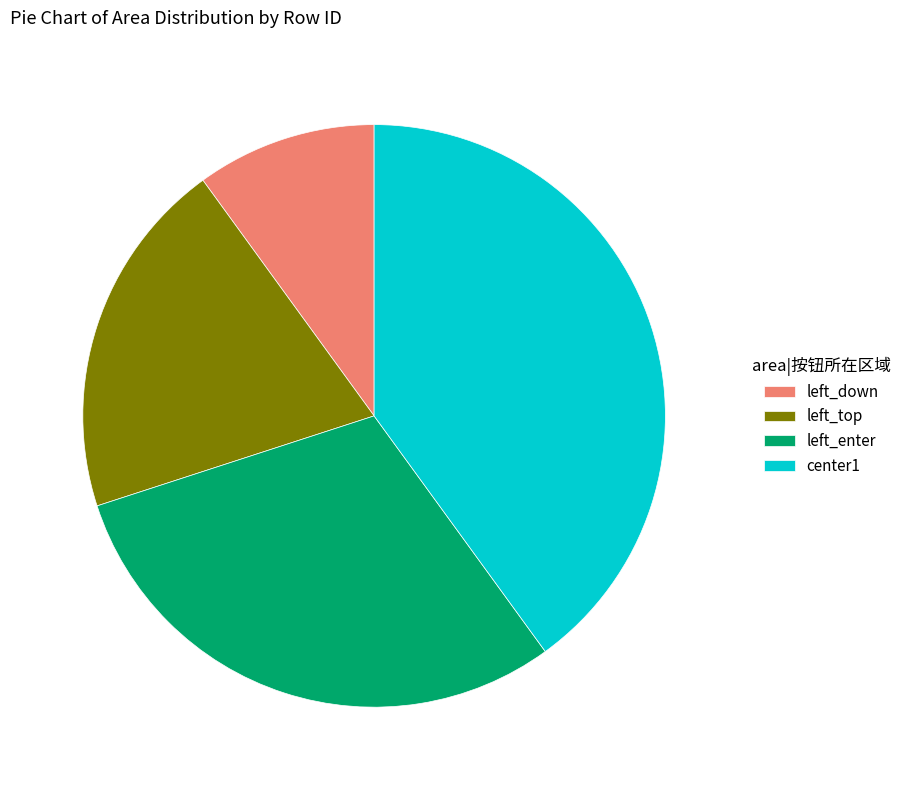

Which slice is the smallest?

left_down